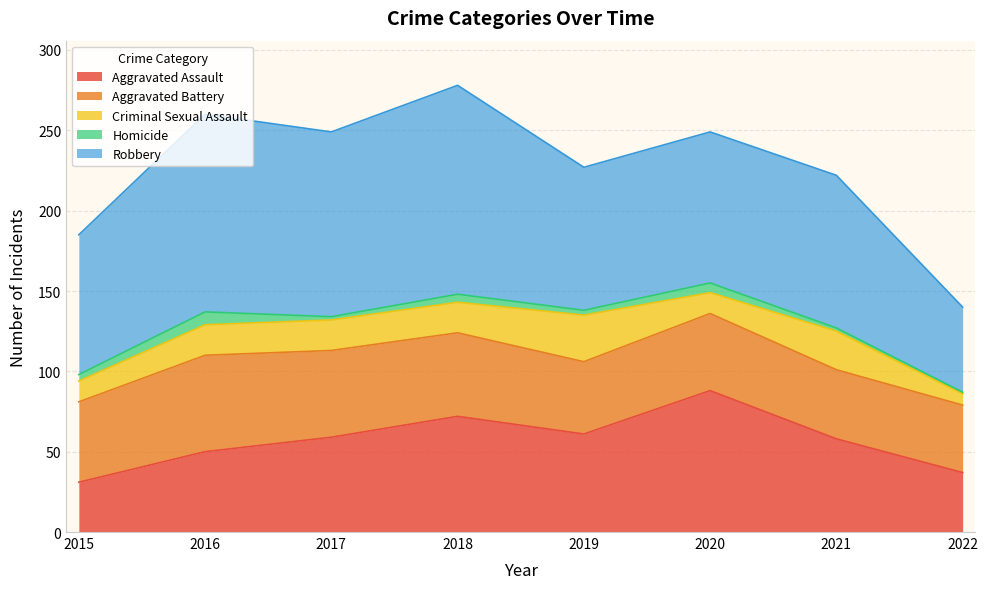

Reading left to right, extract all data points from this chart.

Aggravated Assault: 31	50	59	72	61	88	58	37
Aggravated Battery: 50	60	54	52	45	48	43	42
Criminal Sexual Assault: 13	19	19	19	29	13	24	7
Homicide: 4	8	2	5	3	6	2	1
Robbery: 87	123	115	130	89	94	95	53